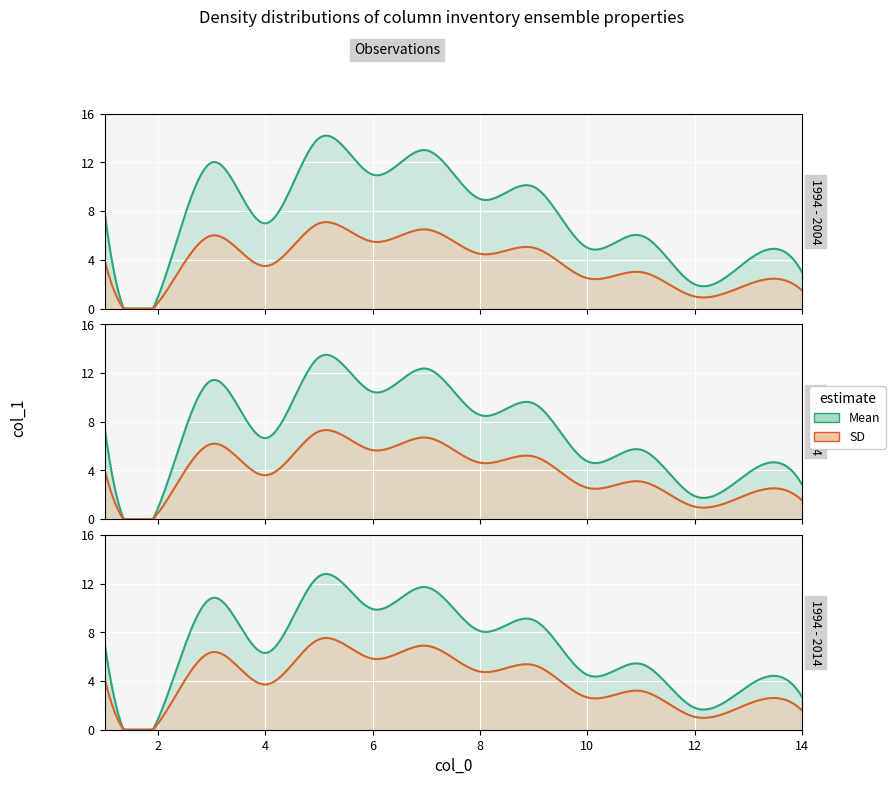

How many values are below 8?

7